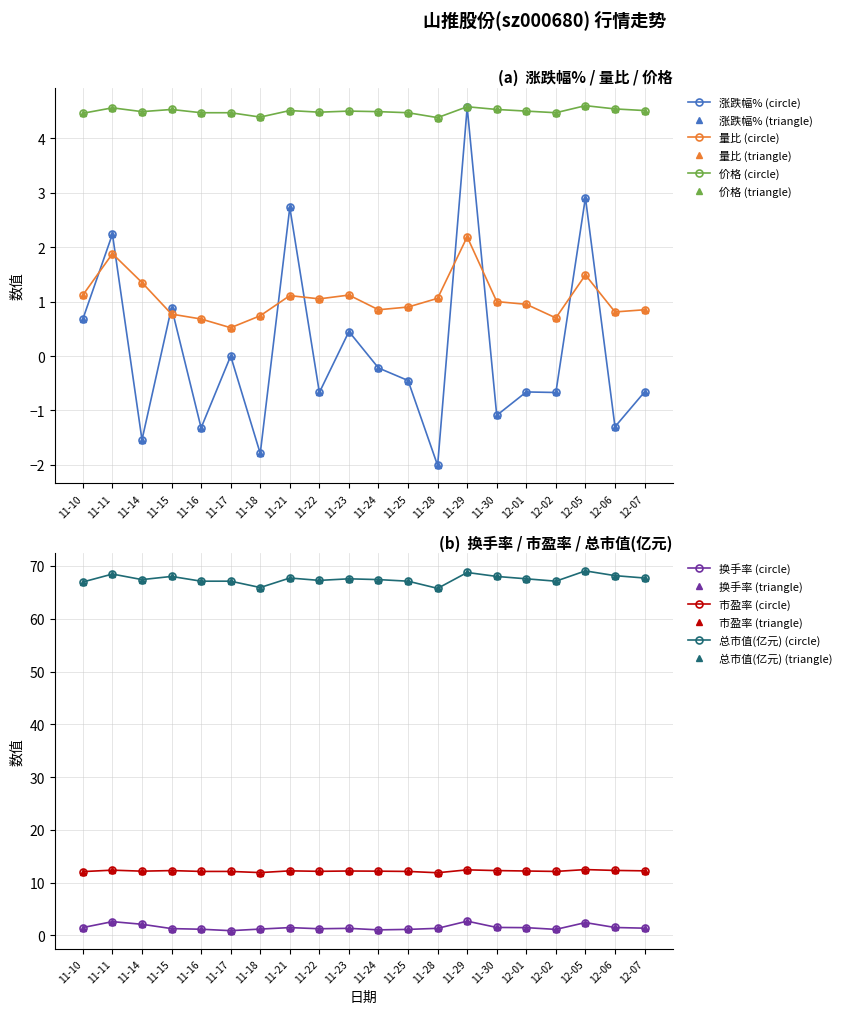

True or false: 换手率 and 市盈率 cross at least once.

False